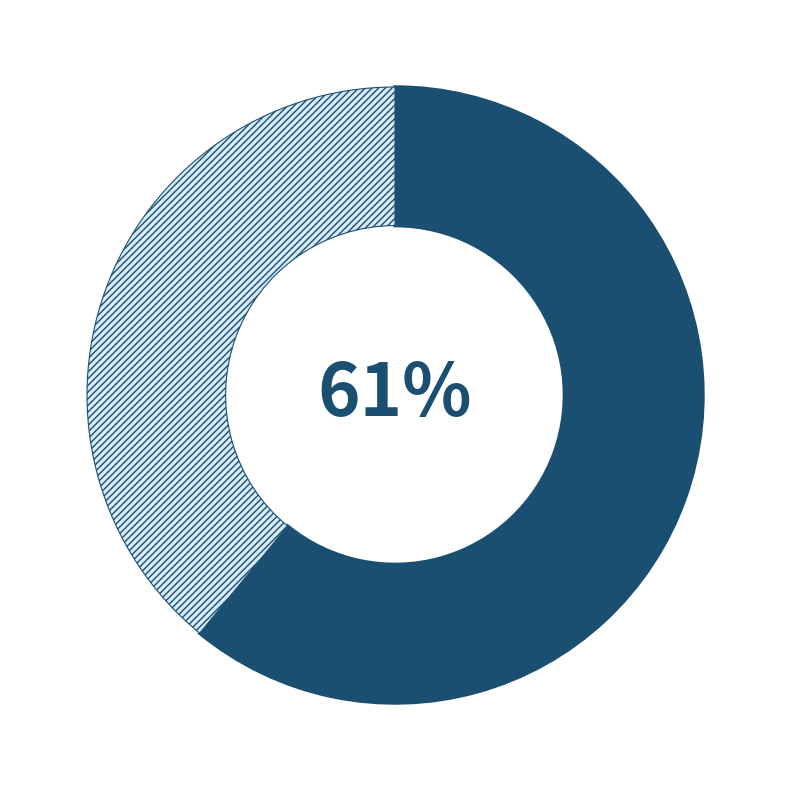

How many slices are in this pie chart?

2